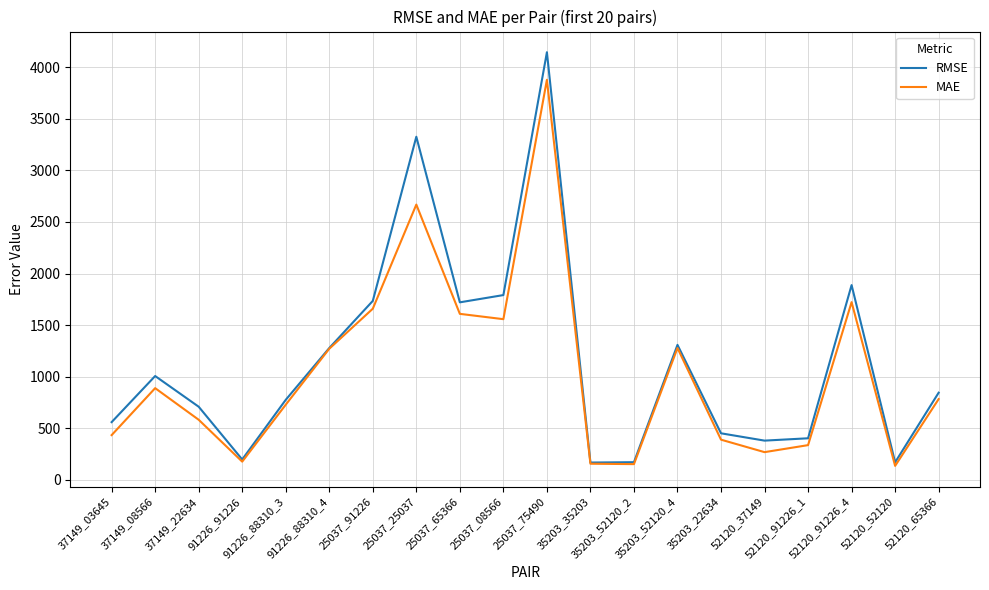

True or false: RMSE has more than 1 interior local peaks.

True